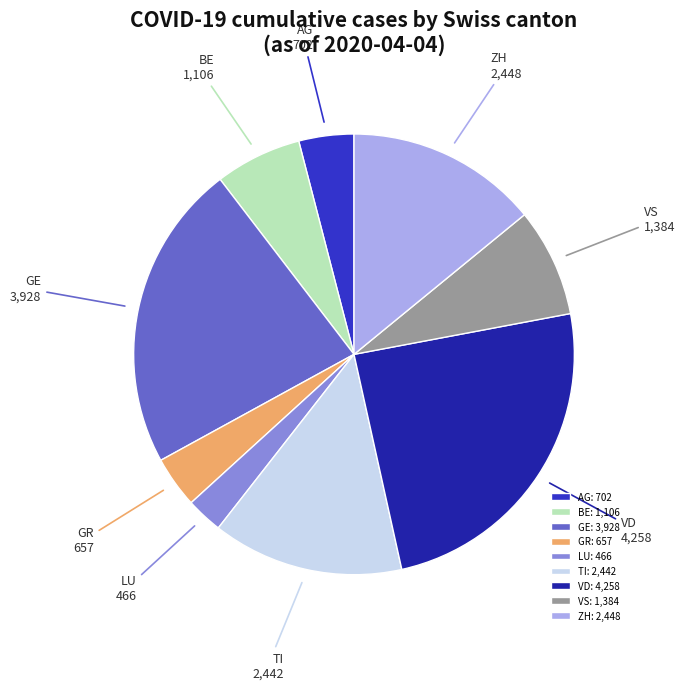

True or false: ZH accounts for 14% of the total.

True